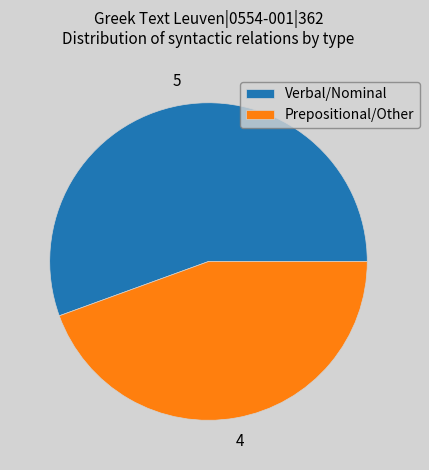

What is the majority slice?

Verbal/Nominal